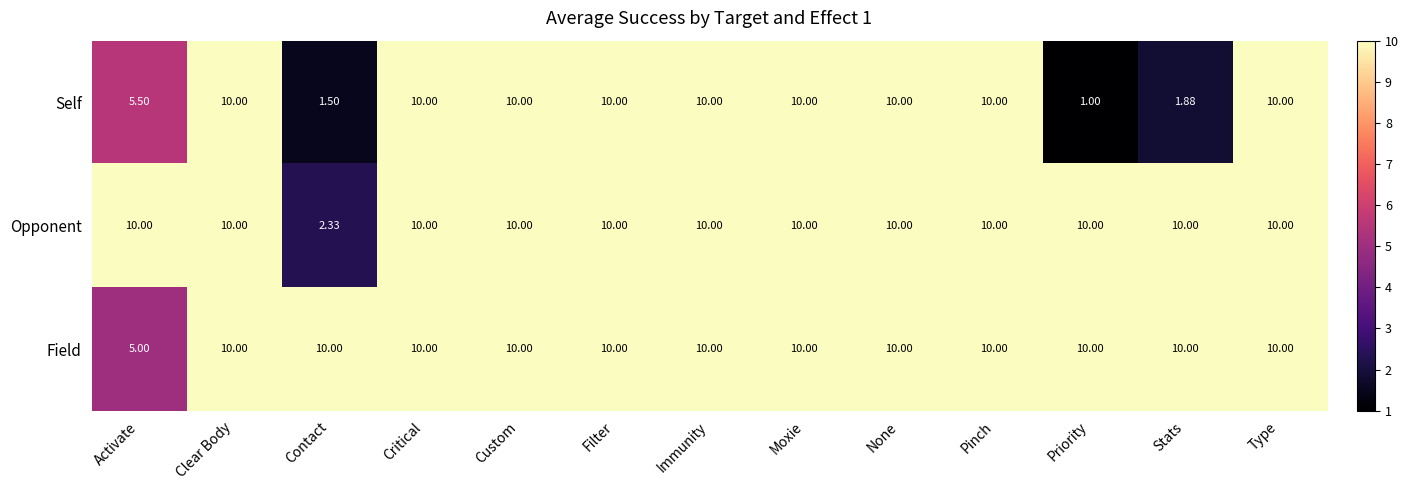

Which series changed the most between Custom and Stats?

Self